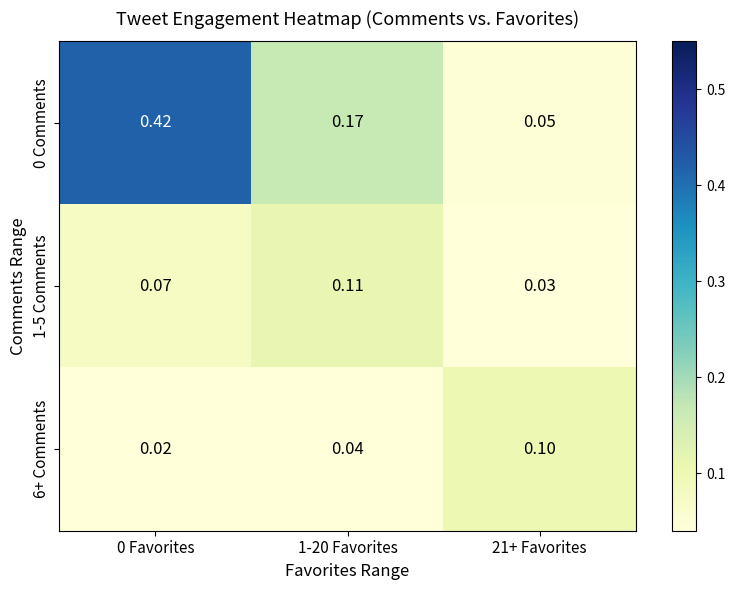

Is the value of 0 Comments at 1-20 Favorites greater than the value of 1-5 Comments at 0 Favorites?

Yes